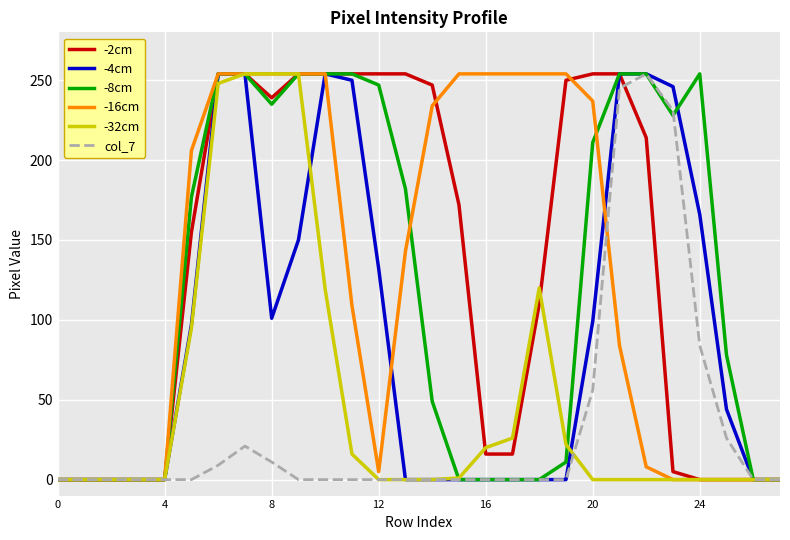

How many values in the col_7 series exceed 0?

9